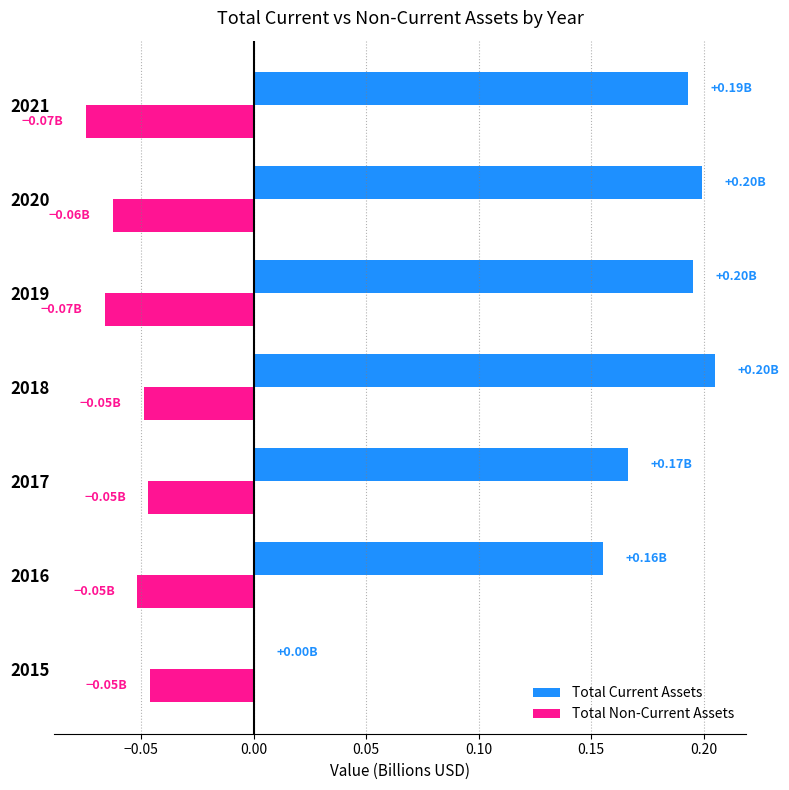

Which series has the largest total across all categories?

Total Current Assets